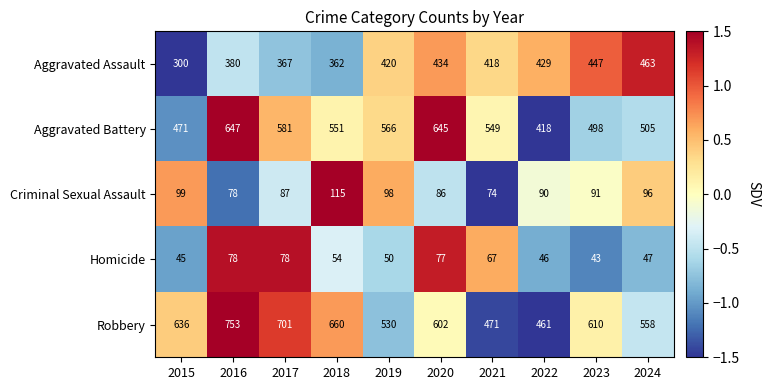

Which series has the largest total across all categories?

Robbery